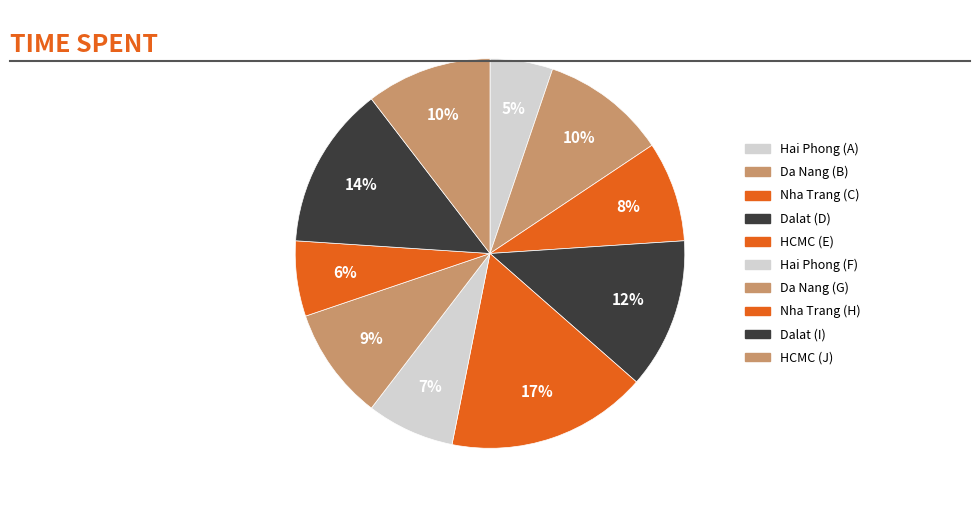

Does Dalat (D) represent more than half of the total?

No